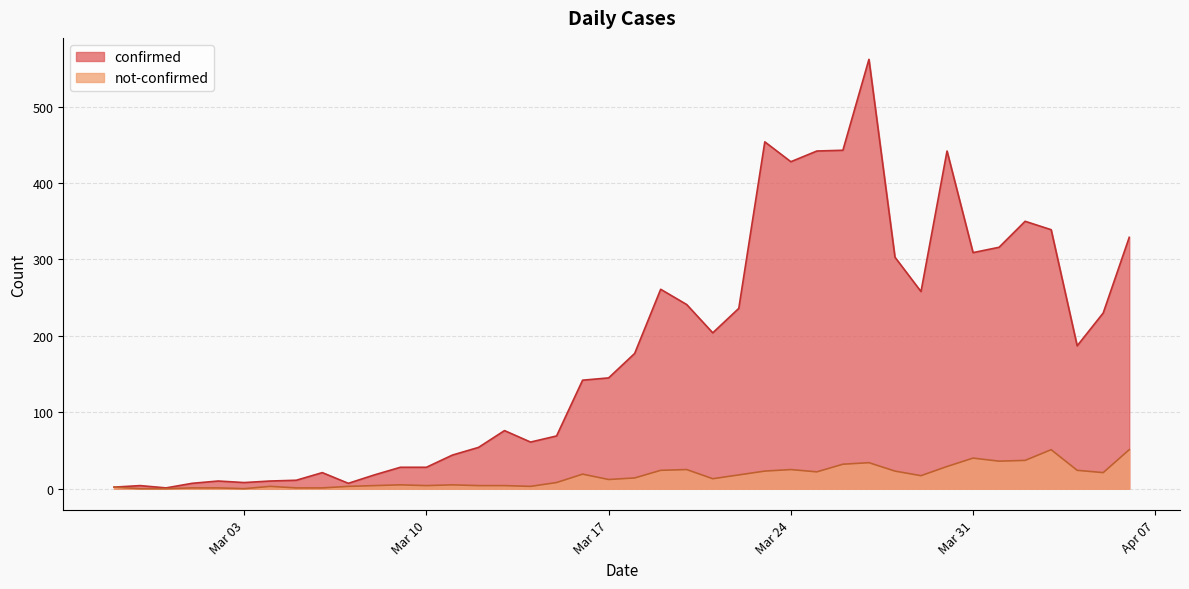

What are all the series names shown in the legend?

confirmed, not-confirmed